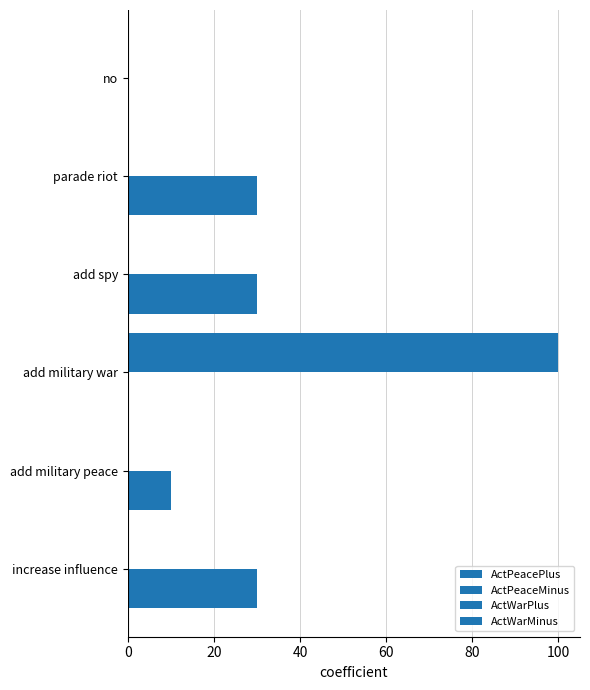

How many distinct data groups are displayed?

4